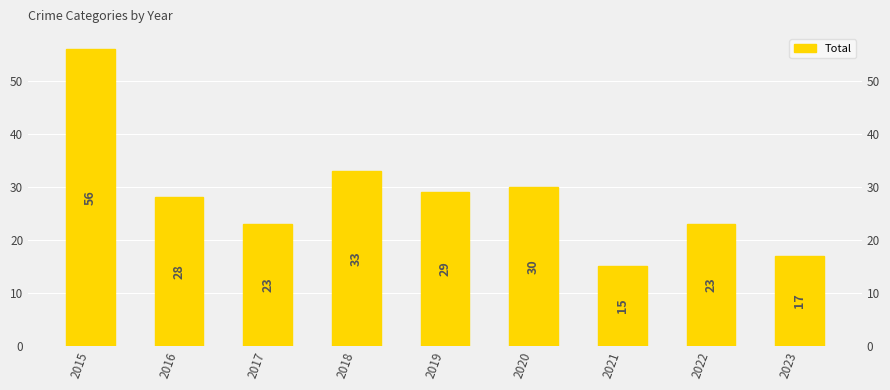

Approximately how many times larger is the value at 2017 compared to 2016?

0.8